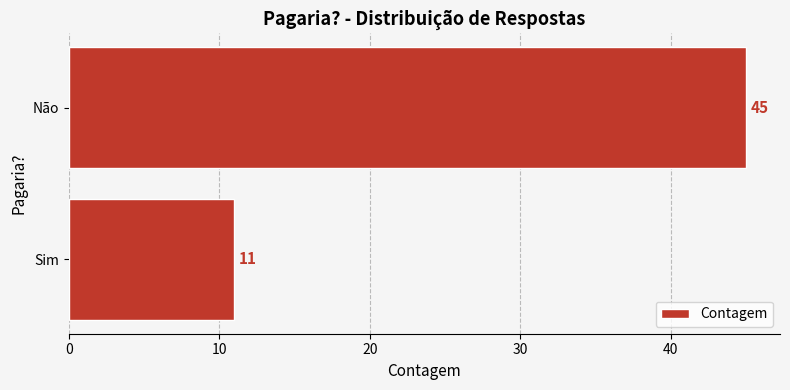

What is the maximum value shown in the chart?

45